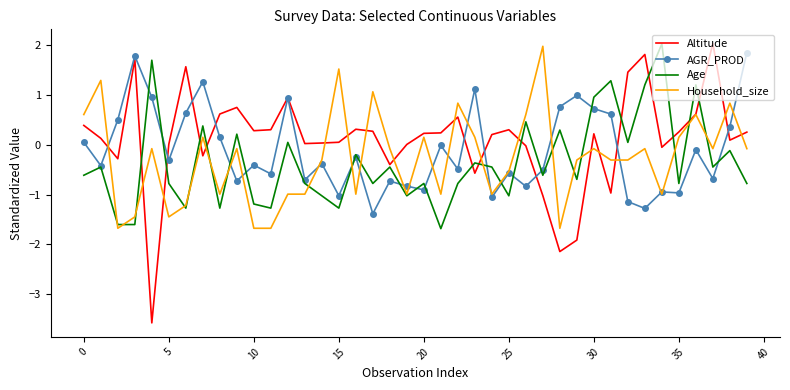

Which series has the widest spread of values?

Altitude